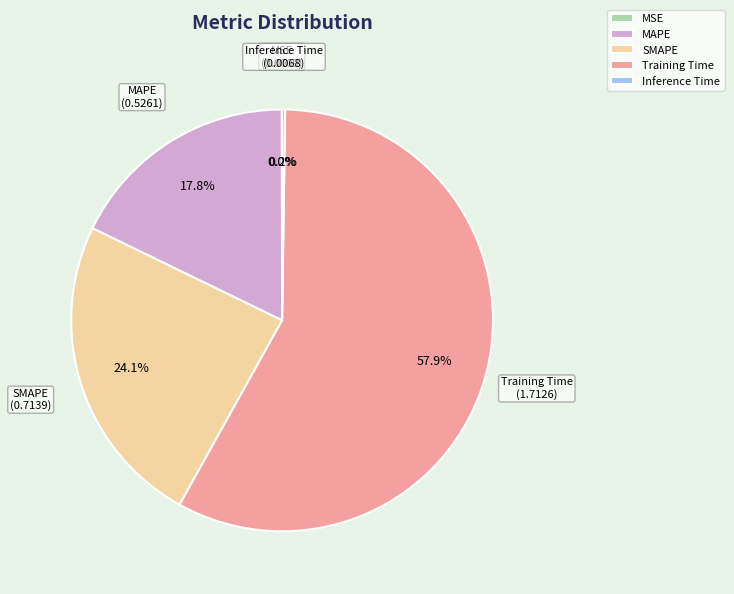

Between SMAPE and MAPE, which is larger?

SMAPE